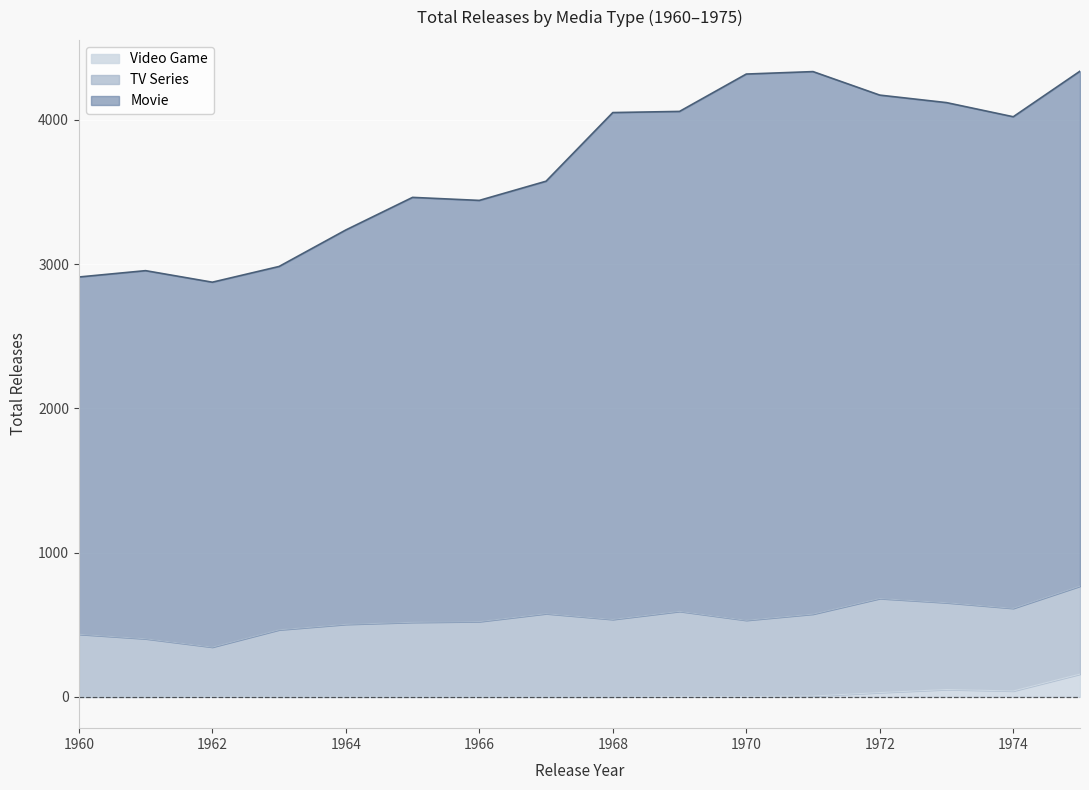

What are all the series names shown in the legend?

Video Game, TV Series, Movie